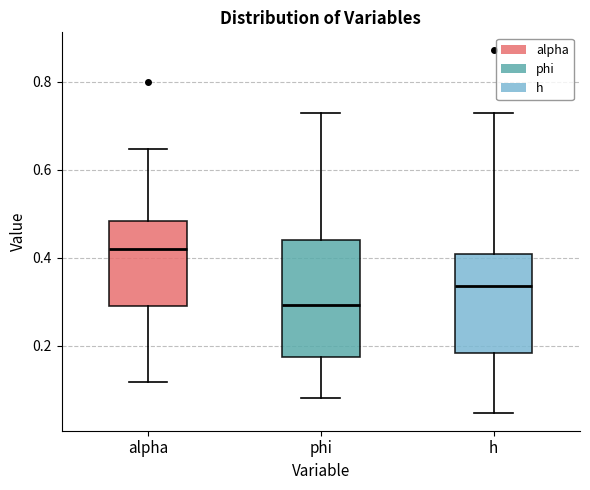

Which box's median line is the highest?

alpha